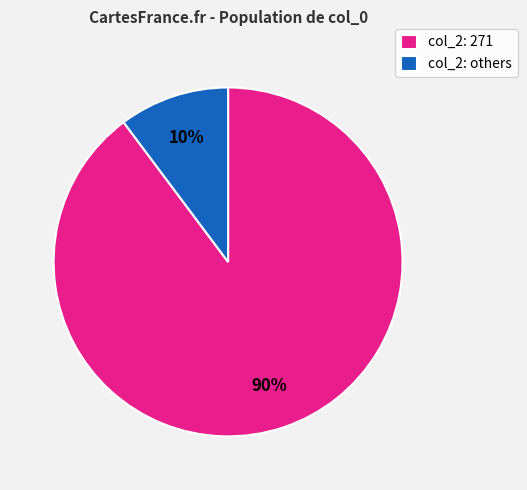

Combined, do col_2: 271 and col_2: others account for over 50%?

Yes